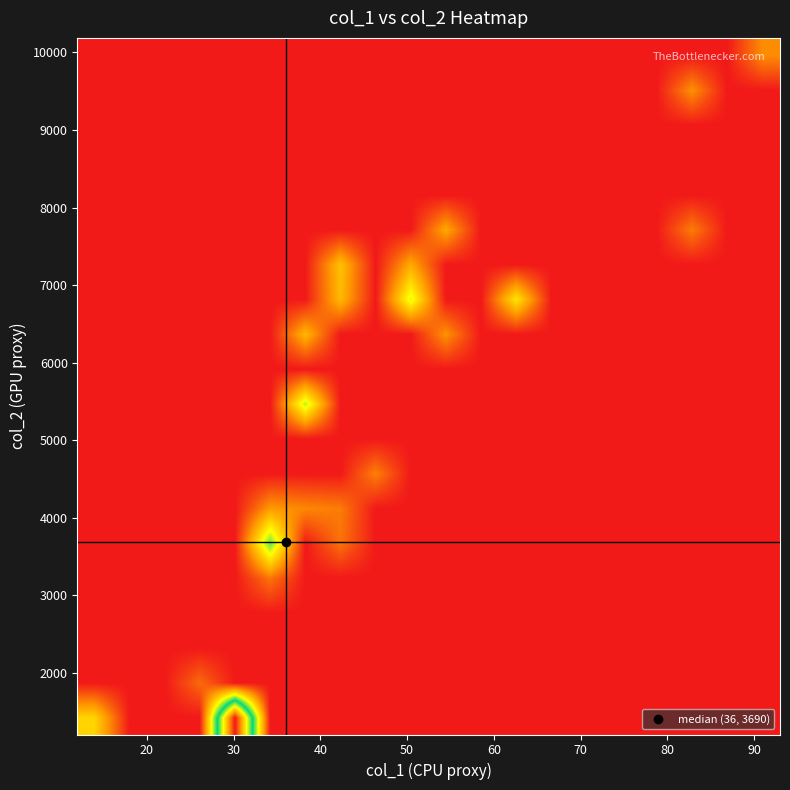

How many data points does each series have?

20